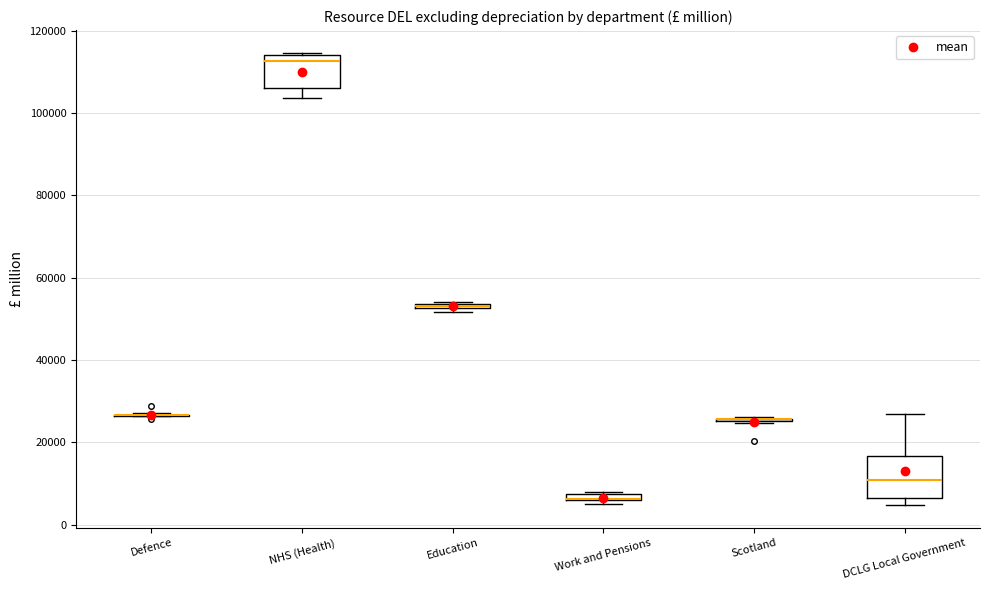

Which box is the tallest, from its lower edge to its upper edge?

DCLG Local Government